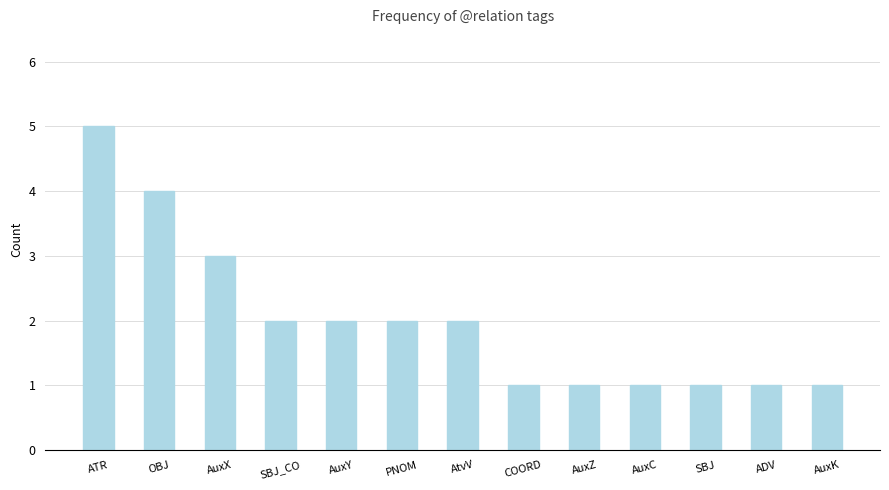

Approximately how many times larger is the value at OBJ compared to AuxC?

4.0